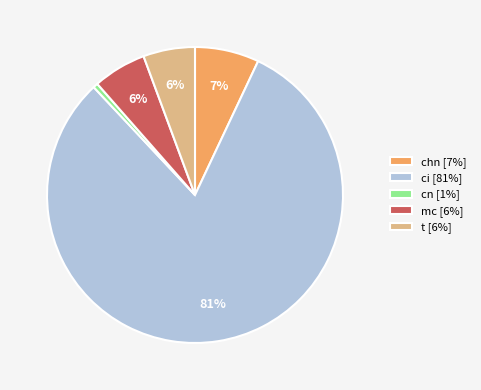

Is it true that t is 1% of the pie?

False